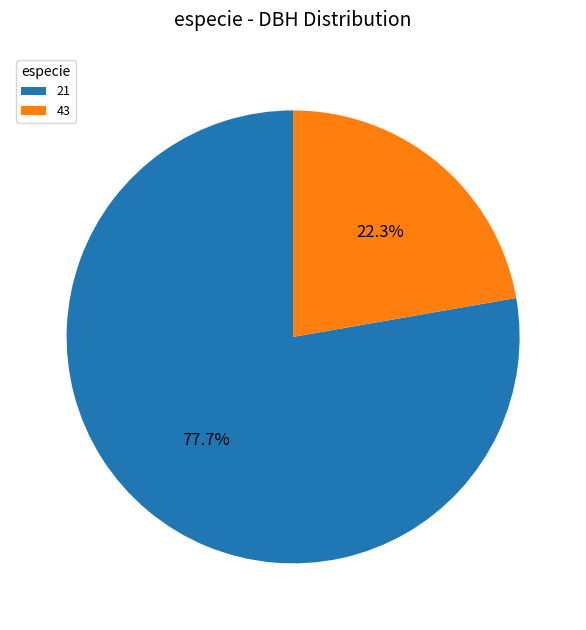

How many slices are in this pie chart?

2